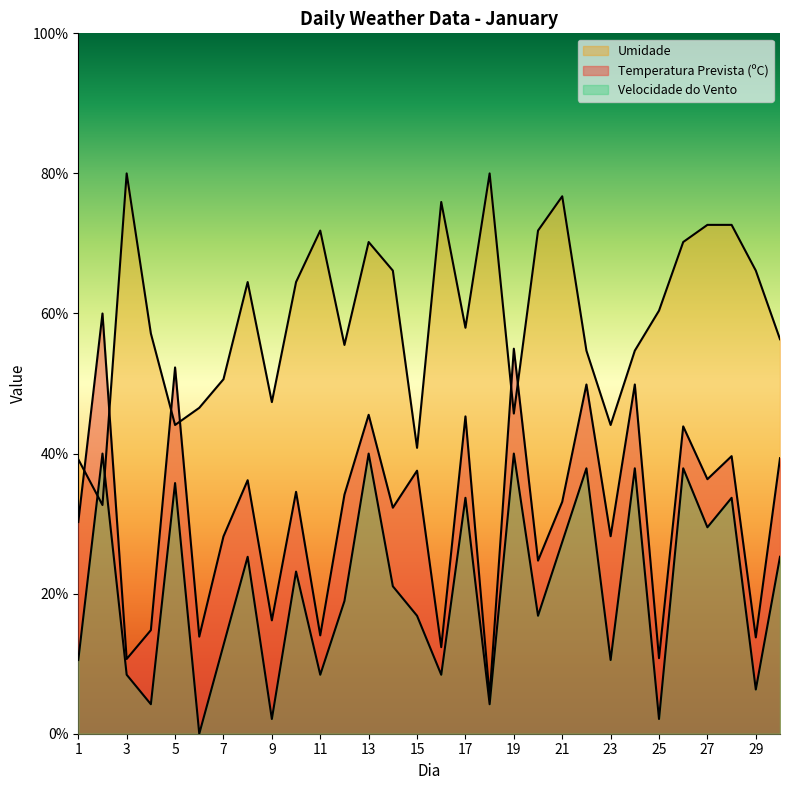

Rank the series by their maximum value, from highest to lowest.

Umidade, Temperatura Prevista (ºC), Velocidade do Vento